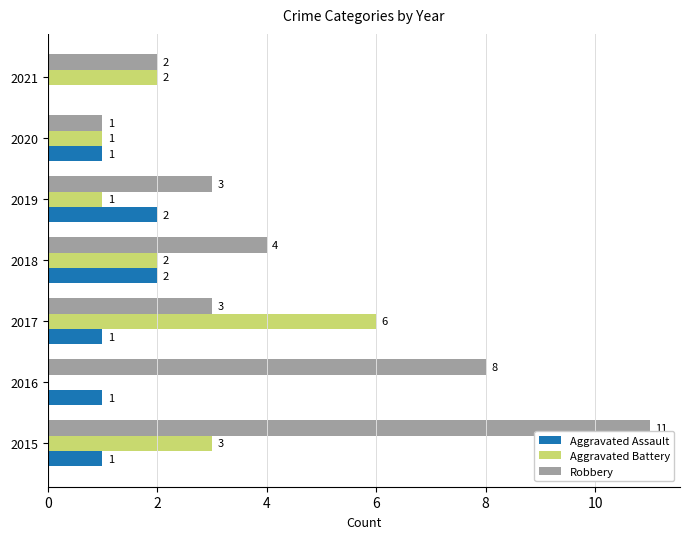

Which series has the widest spread of values?

Robbery